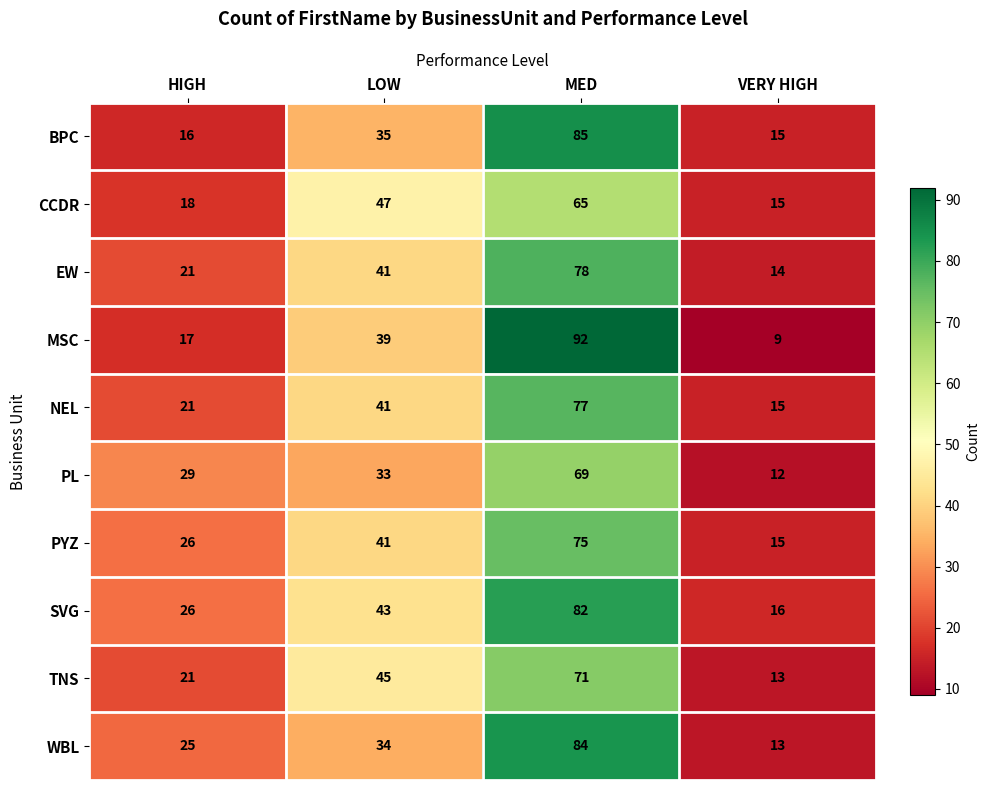

Is it true that BPC equals 18 at LOW?

False